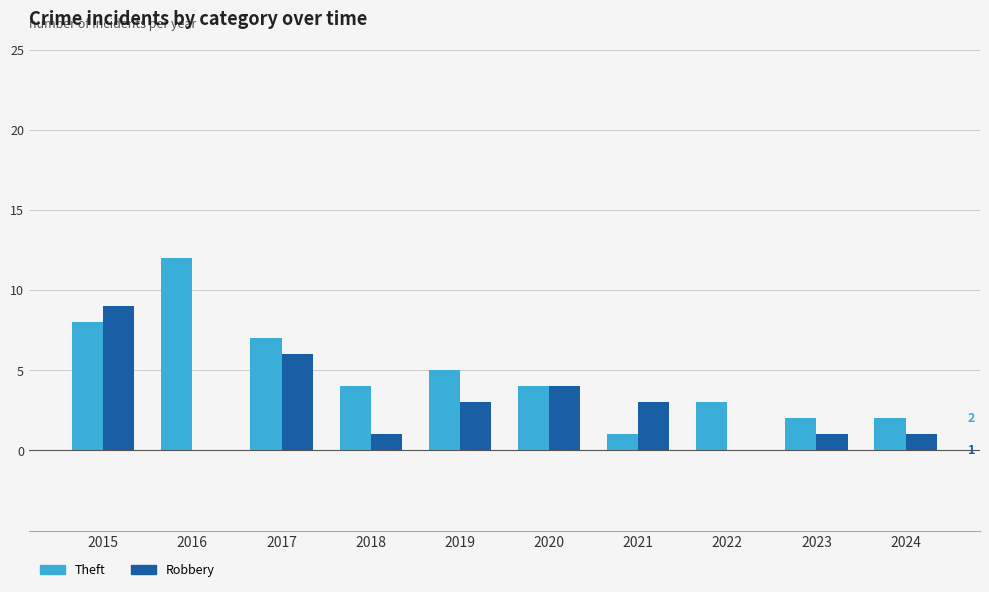

What is the sum of all Theft values?

48